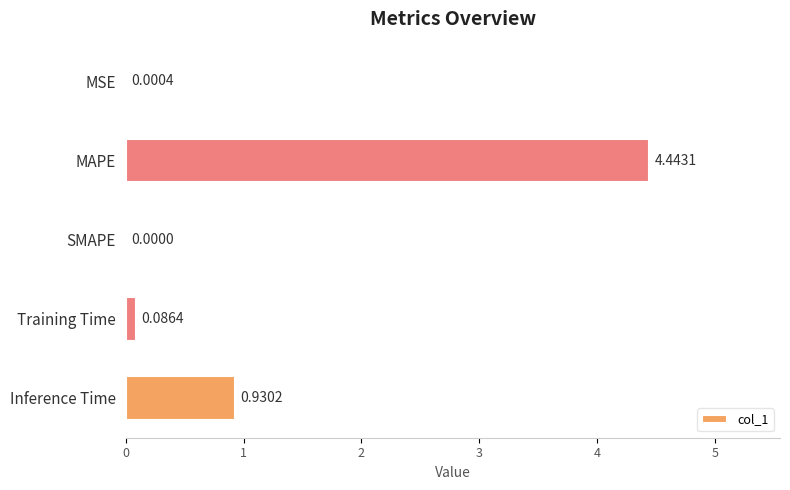

What is the sum of all values?

5.5